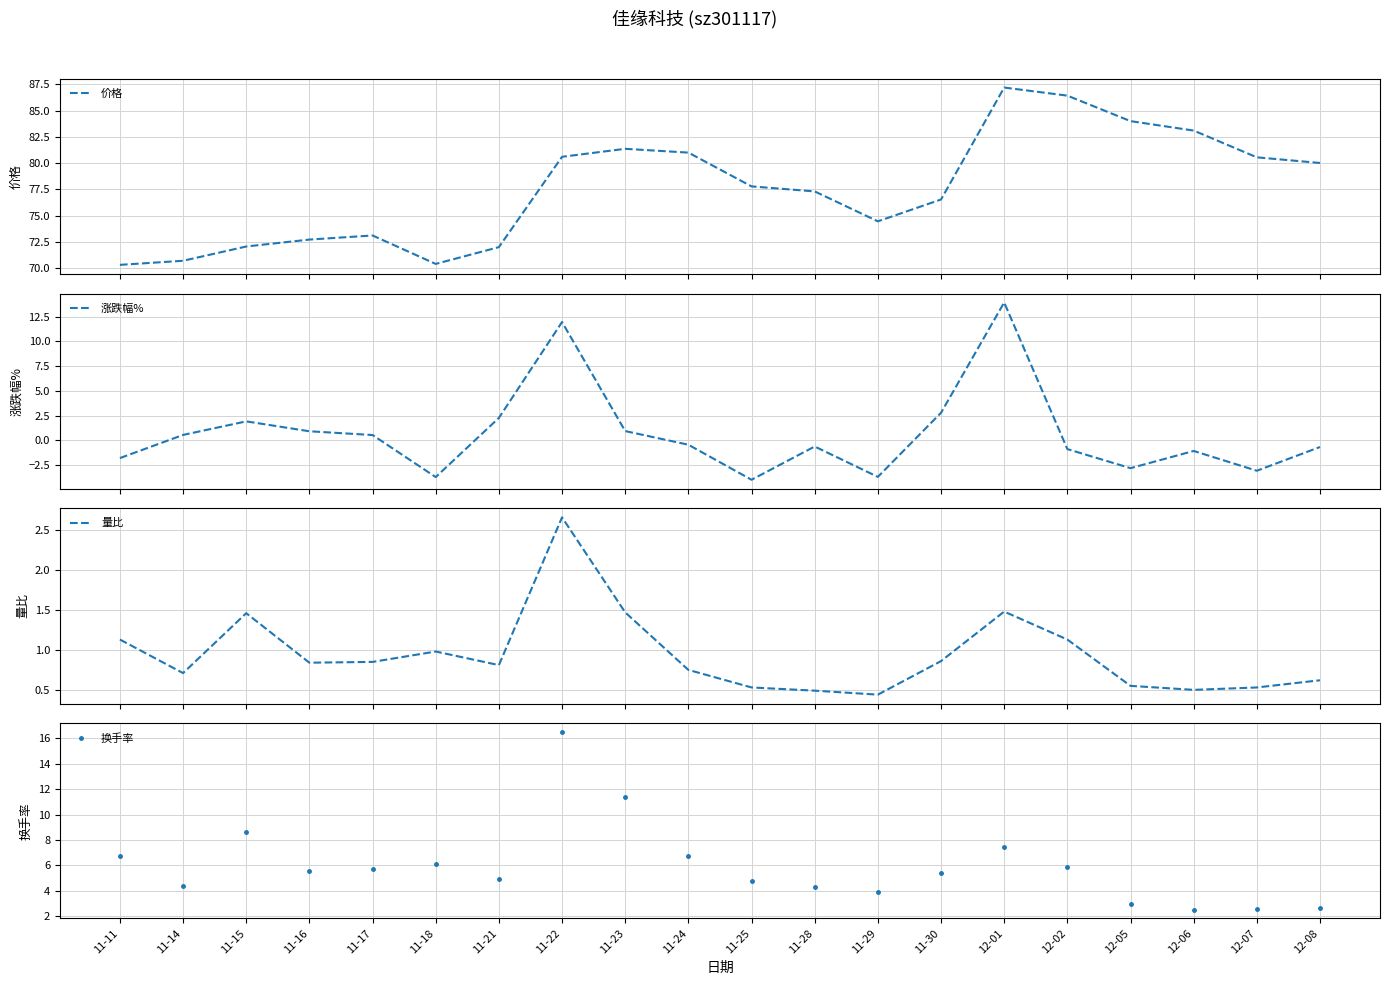

What is the maximum value for 量比?

2.7